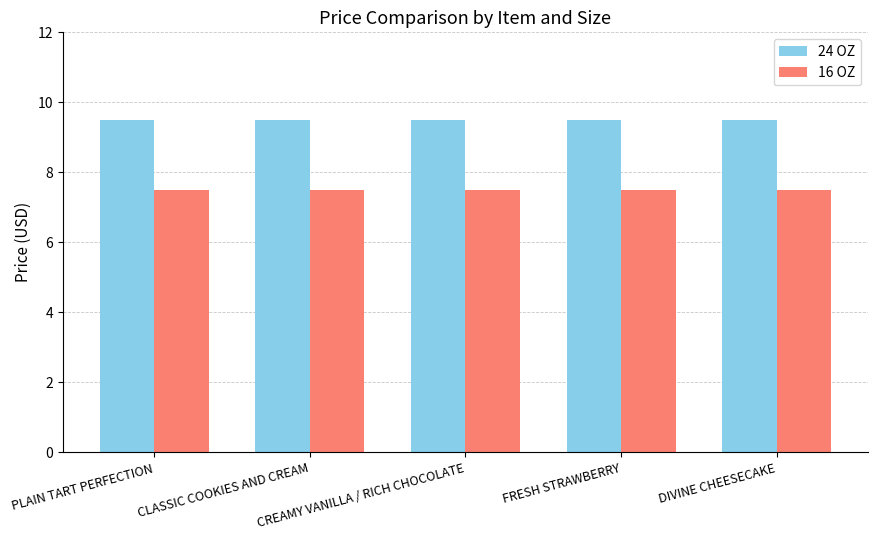

Are the bars horizontal?

No